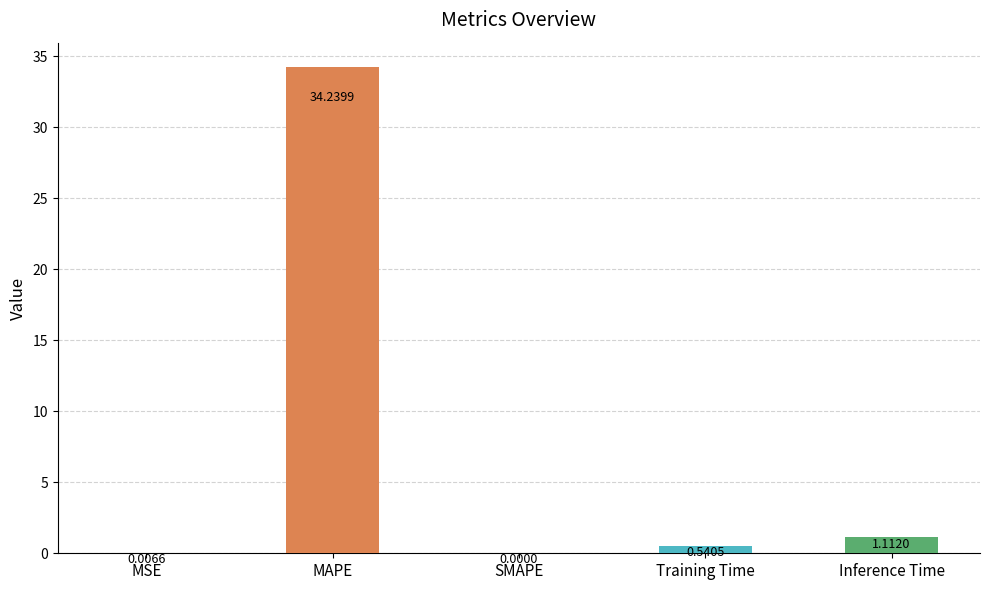

What is the change in value from SMAPE to Training Time?

+0.5